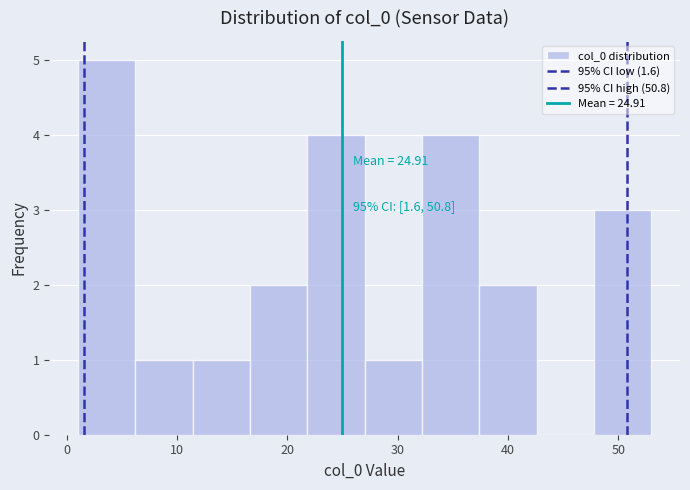

Over which range of the x-axis is the bar tallest?

1.0 to 6.2